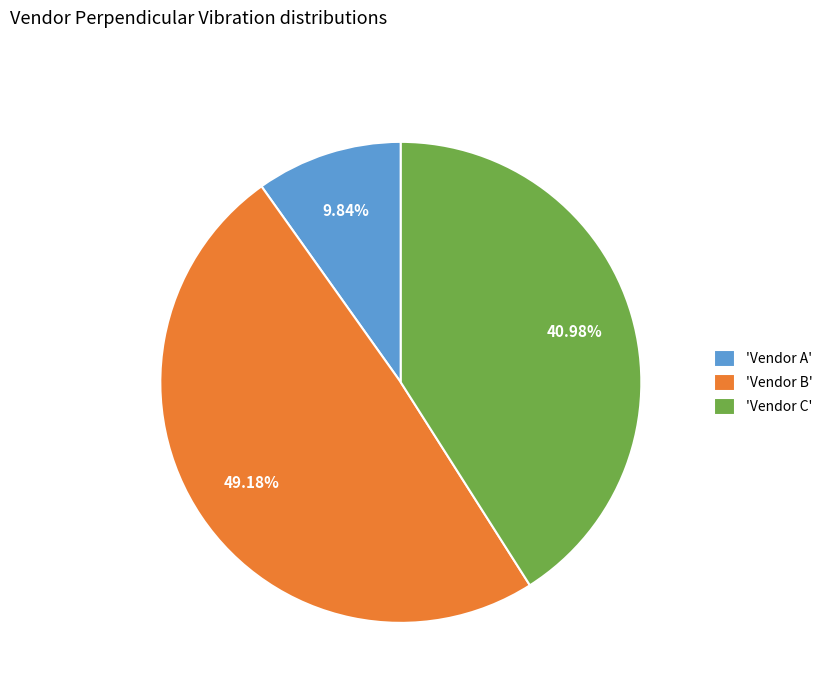

Which slice is the smallest?

'Vendor A'